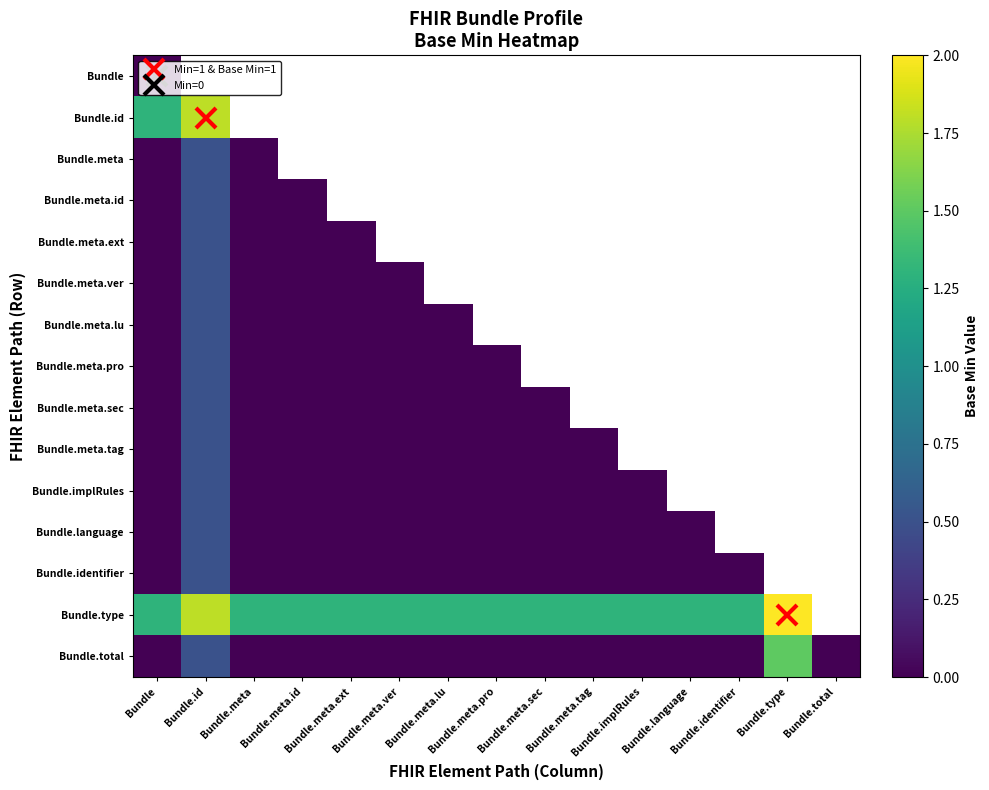

What is the maximum value for Bundle.total?

1.5